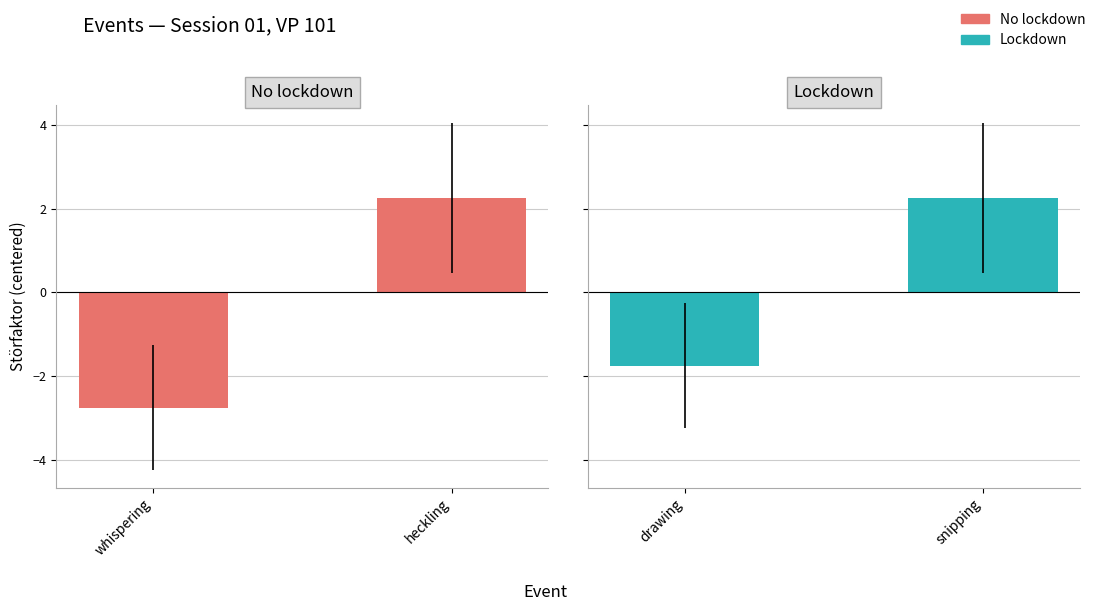

What position from the right is whispering?

2